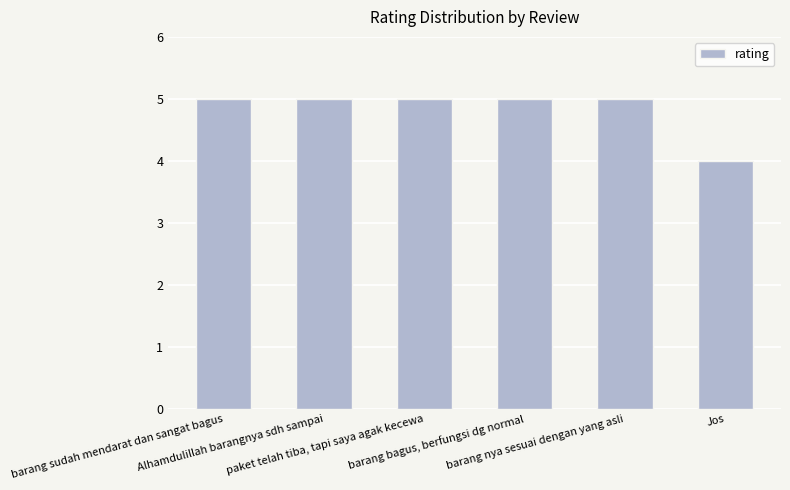

Reading left to right, what are all the values shown in this chart?

barang sudah mendarat dan sangat bagus=5	Alhamdulillah barangnya sdh sampai=5	paket telah tiba, tapi saya agak kecewa=5	barang bagus, berfungsi dg normal=5	barang nya sesuai dengan yang asli=5	Jos=4